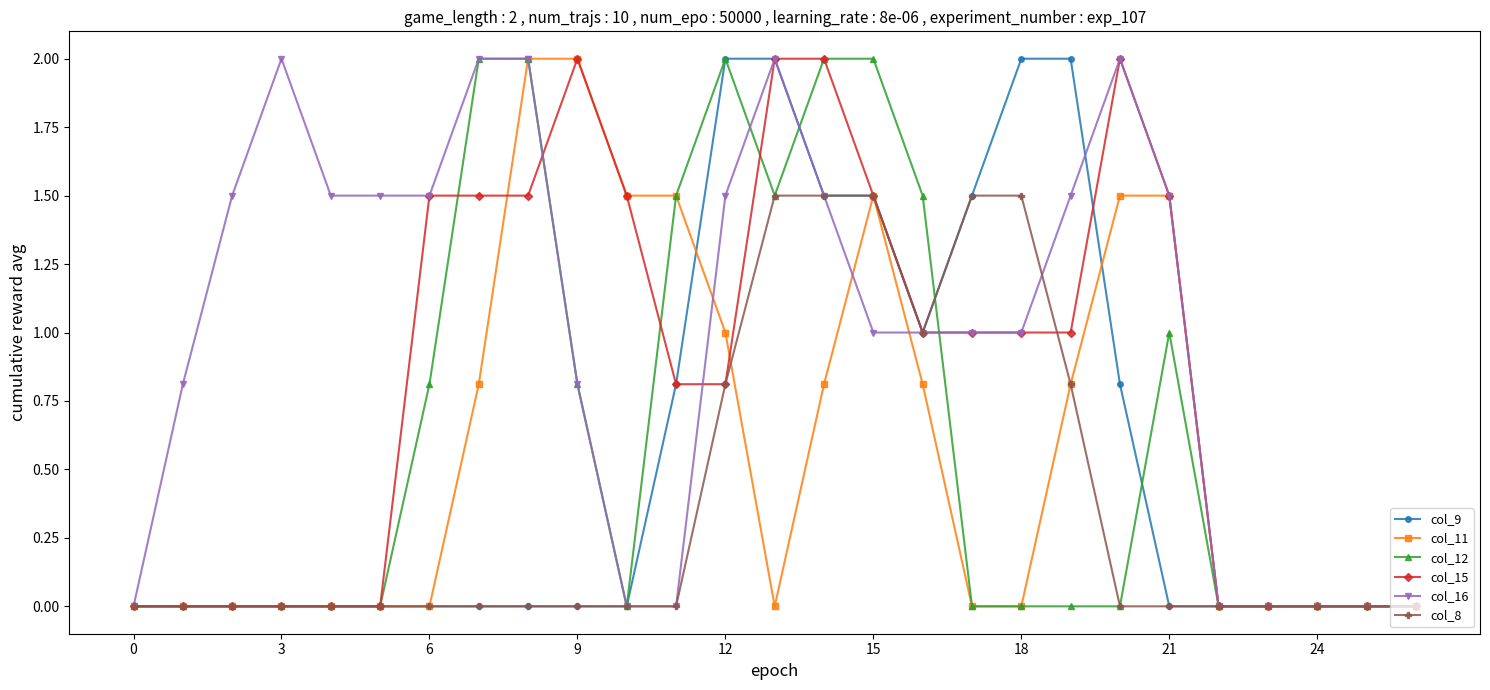

Is this an area chart (filled region under the line)?

No